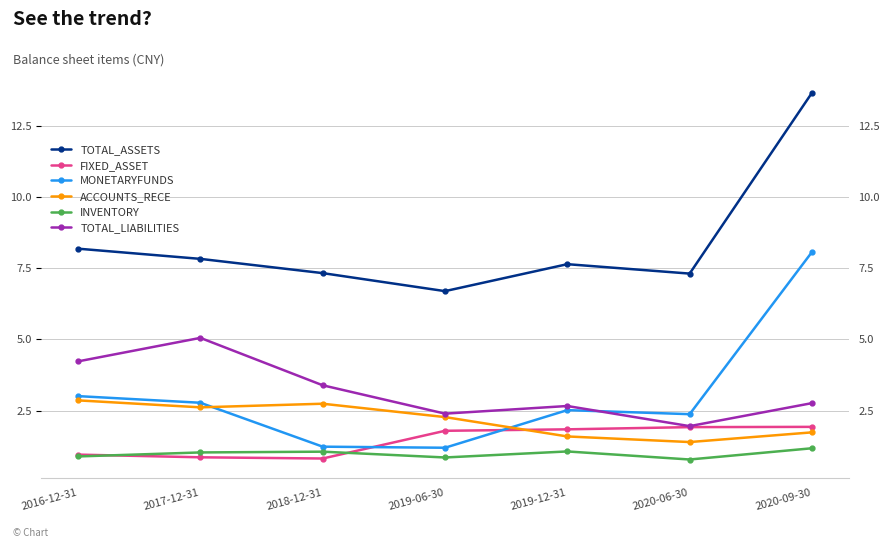

Which category has the highest value in the ACCOUNTS_RECE series?

2016-12-31